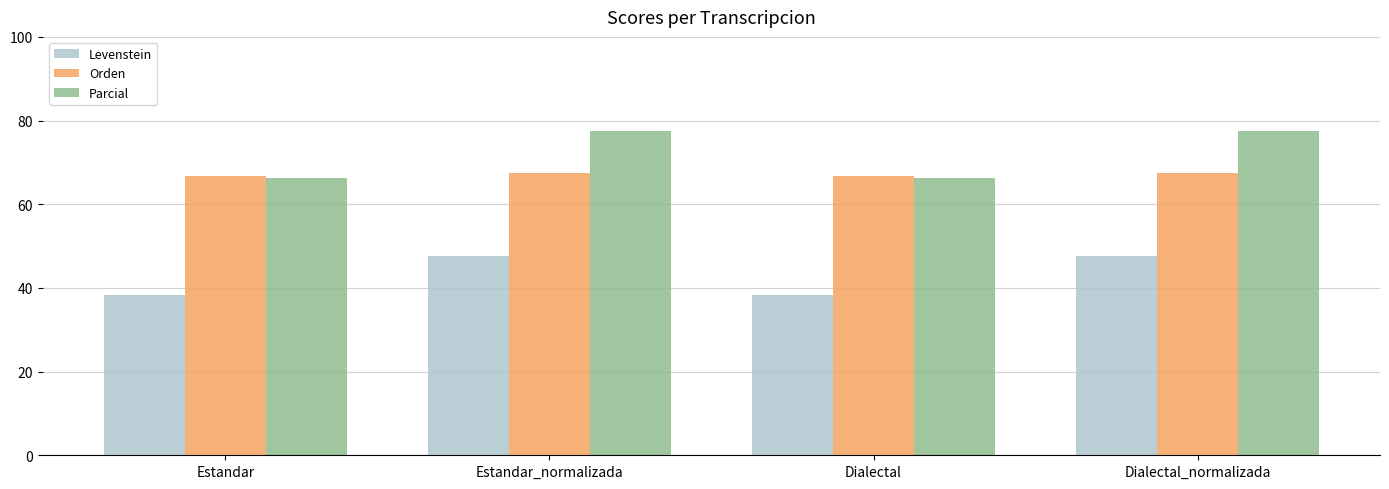

What is the smallest value displayed?

38.3